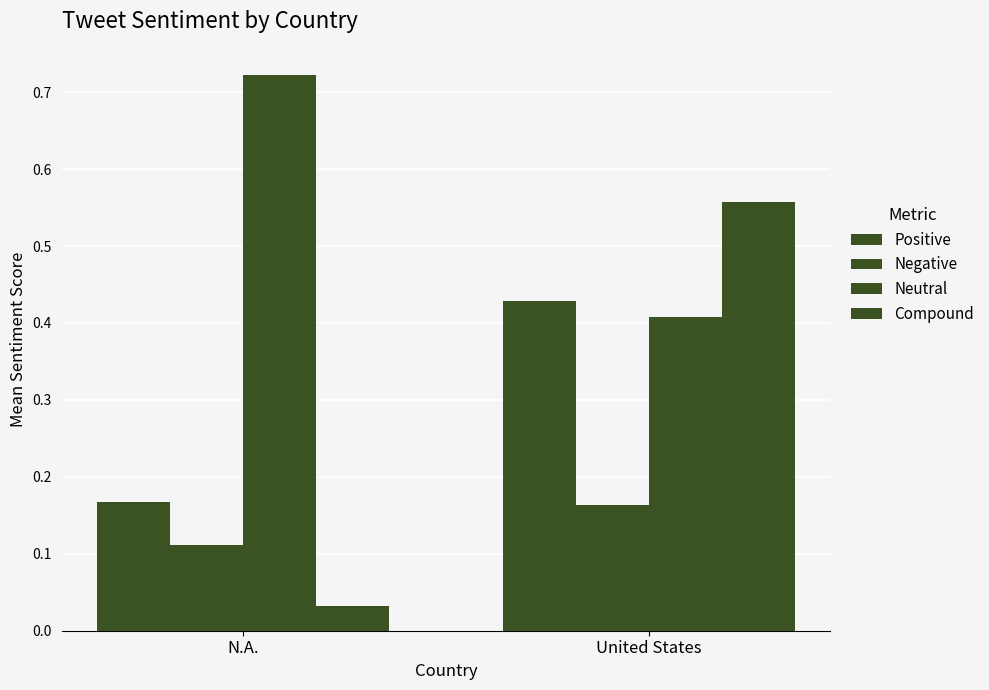

What is the average value of the Neutral series?

0.6